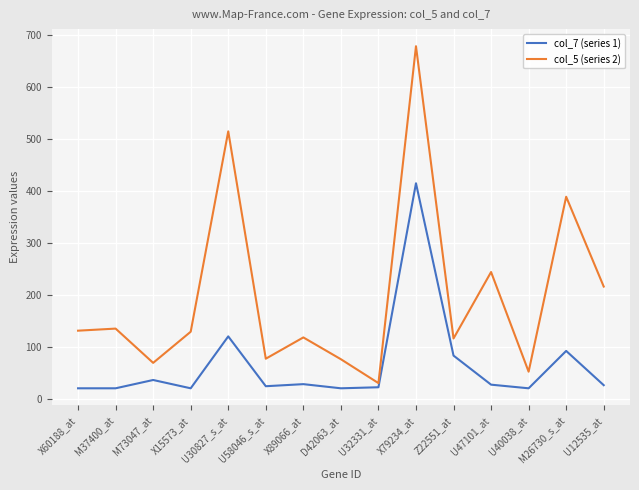

What is the maximum value for col_5 (series 2)?

679